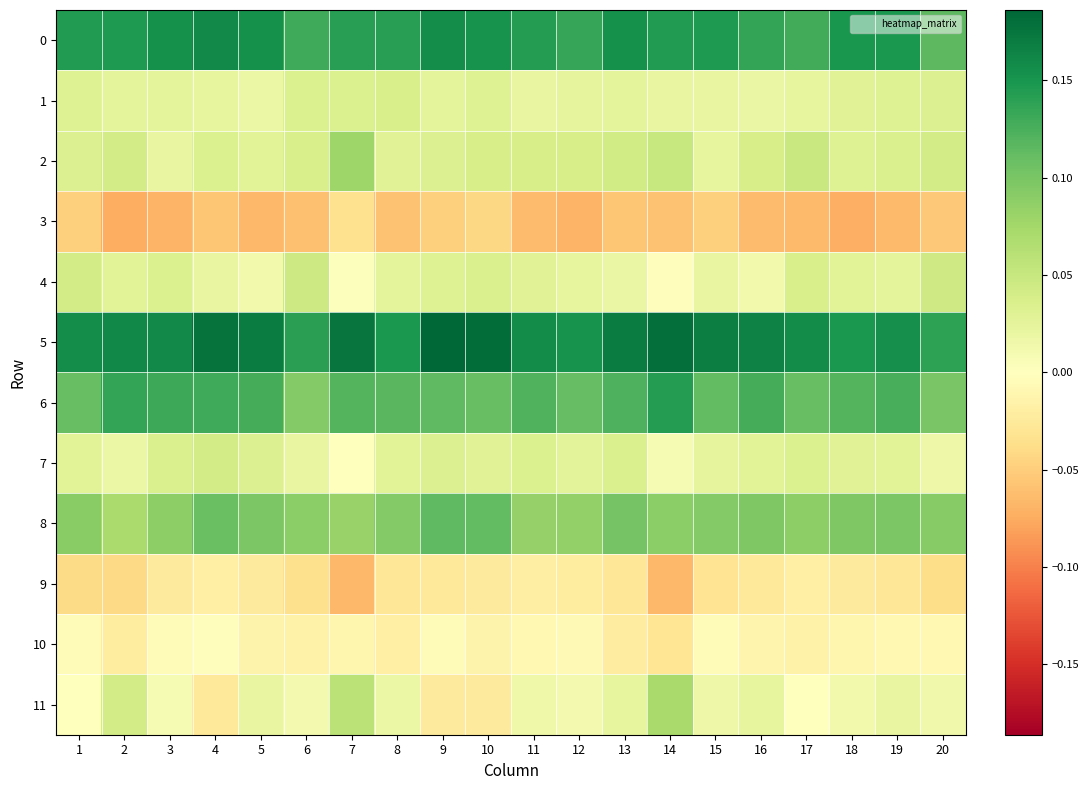

Reading left to right, extract all data points from this chart.

0: 1=0.1	2=0.1	3=0.2	4=0.2	5=0.2	6=0.1	7=0.1	8=0.1	9=0.2	10=0.2	11=0.1	12=0.1	13=0.2	14=0.1	15=0.1	16=0.1	17=0.1	18=0.1	19=0.1	20=0.1
1: 1=0.0	2=0.0	3=0.0	4=0.0	5=0.0	6=0.0	7=0.0	8=0.0	9=0.0	10=0.0	11=0.0	12=0.0	13=0.0	14=0.0	15=0.0	16=0.0	17=0.0	18=0.0	19=0.0	20=0.0
2: 1=0.0	2=0.0	3=0.0	4=0.0	5=0.0	6=0.0	7=0.1	8=0.0	9=0.0	10=0.0	11=0.0	12=0.0	13=0.0	14=0.0	15=0.0	16=0.0	17=0.0	18=0.0	19=0.0	20=0.0
3: 1=-0.0	2=-0.1	3=-0.1	4=-0.1	5=-0.1	6=-0.1	7=-0.0	8=-0.1	9=-0.0	10=-0.0	11=-0.1	12=-0.1	13=-0.1	14=-0.1	15=-0.0	16=-0.1	17=-0.1	18=-0.1	19=-0.1	20=-0.1
4: 1=0.0	2=0.0	3=0.0	4=0.0	5=0.0	6=0.0	7=0.0	8=0.0	9=0.0	10=0.0	11=0.0	12=0.0	13=0.0	14=-0.0	15=0.0	16=0.0	17=0.0	18=0.0	19=0.0	20=0.0
5: 1=0.2	2=0.2	3=0.2	4=0.2	5=0.2	6=0.1	7=0.2	8=0.1	9=0.2	10=0.2	11=0.2	12=0.2	13=0.2	14=0.2	15=0.2	16=0.2	17=0.2	18=0.1	19=0.2	20=0.1
6: 1=0.1	2=0.1	3=0.1	4=0.1	5=0.1	6=0.1	7=0.1	8=0.1	9=0.1	10=0.1	11=0.1	12=0.1	13=0.1	14=0.1	15=0.1	16=0.1	17=0.1	18=0.1	19=0.1	20=0.1
7: 1=0.0	2=0.0	3=0.0	4=0.0	5=0.0	6=0.0	7=-0.0	8=0.0	9=0.0	10=0.0	11=0.0	12=0.0	13=0.0	14=0.0	15=0.0	16=0.0	17=0.0	18=0.0	19=0.0	20=0.0
8: 1=0.1	2=0.1	3=0.1	4=0.1	5=0.1	6=0.1	7=0.1	8=0.1	9=0.1	10=0.1	11=0.1	12=0.1	13=0.1	14=0.1	15=0.1	16=0.1	17=0.1	18=0.1	19=0.1	20=0.1
9: 1=-0.0	2=-0.0	3=-0.0	4=-0.0	5=-0.0	6=-0.0	7=-0.1	8=-0.0	9=-0.0	10=-0.0	11=-0.0	12=-0.0	13=-0.0	14=-0.1	15=-0.0	16=-0.0	17=-0.0	18=-0.0	19=-0.0	20=-0.0
10: 1=-0.0	2=-0.0	3=-0.0	4=-0.0	5=-0.0	6=-0.0	7=-0.0	8=-0.0	9=-0.0	10=-0.0	11=-0.0	12=-0.0	13=-0.0	14=-0.0	15=-0.0	16=-0.0	17=-0.0	18=-0.0	19=-0.0	20=-0.0
11: 1=0.0	2=0.0	3=0.0	4=-0.0	5=0.0	6=0.0	7=0.1	8=0.0	9=-0.0	10=-0.0	11=0.0	12=0.0	13=0.0	14=0.1	15=0.0	16=0.0	17=0.0	18=0.0	19=0.0	20=0.0